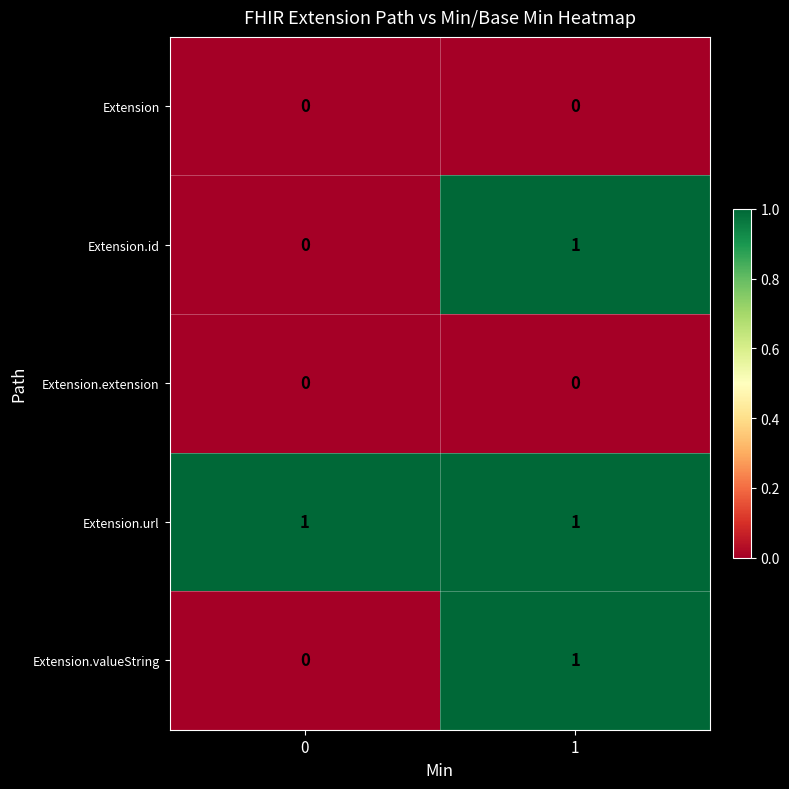

At how many categories does at least one series exceed 0?

2